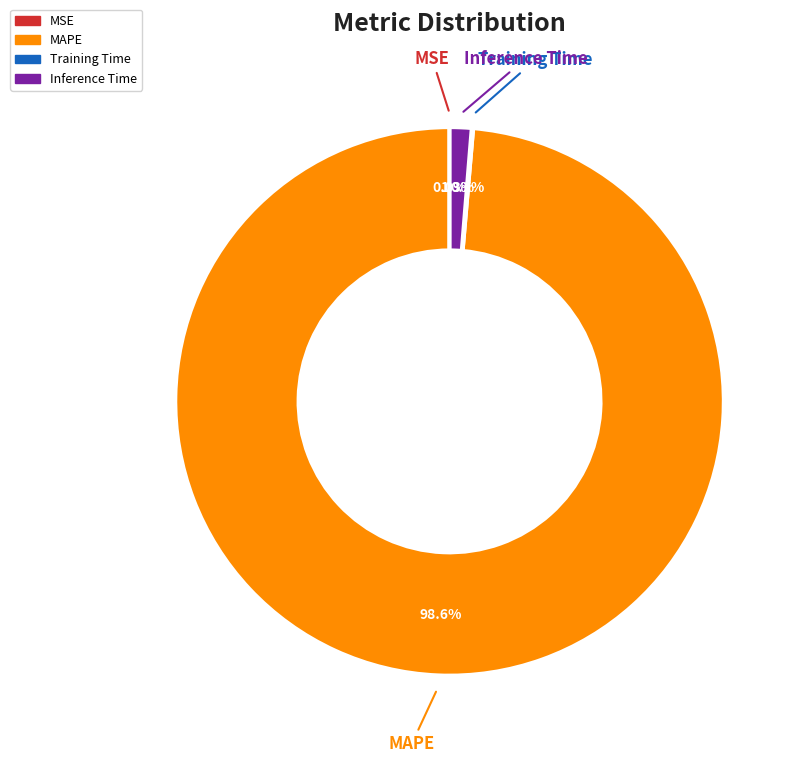

Is there any slice that represents more than half of the pie?

Yes